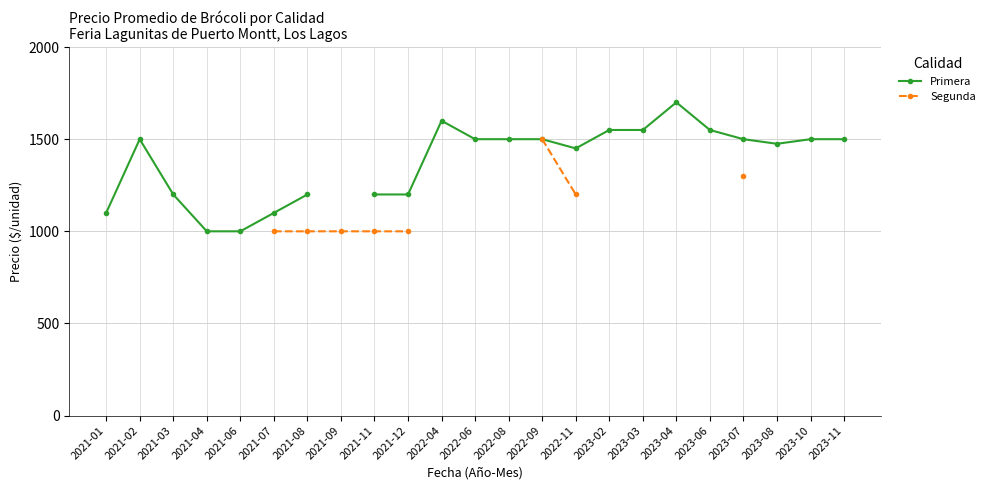

Where does the Primera series first go above 1475?

2021-02